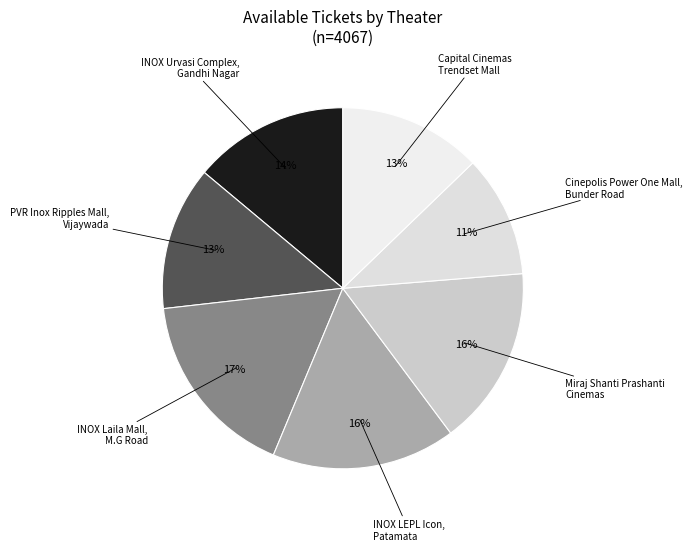

Count the number of slices in the pie.

7